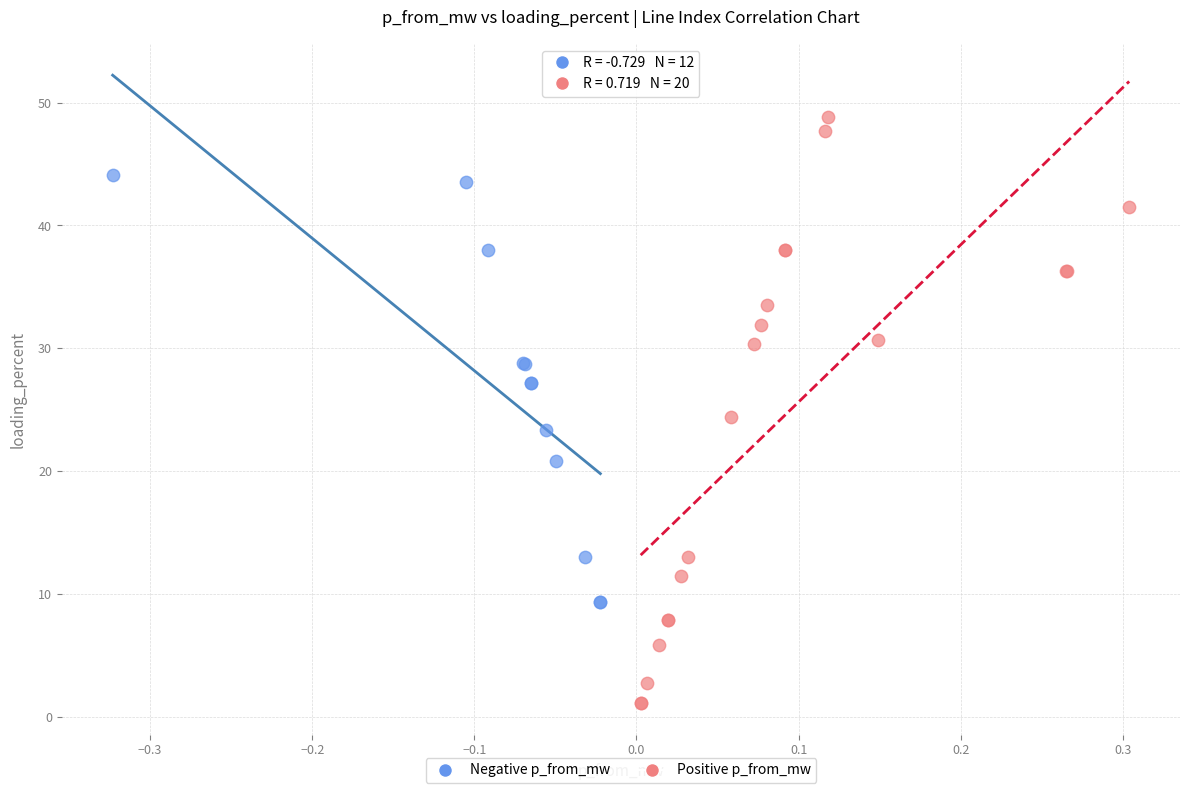

Which series reaches the minimum Y coordinate?

Positive p_from_mw